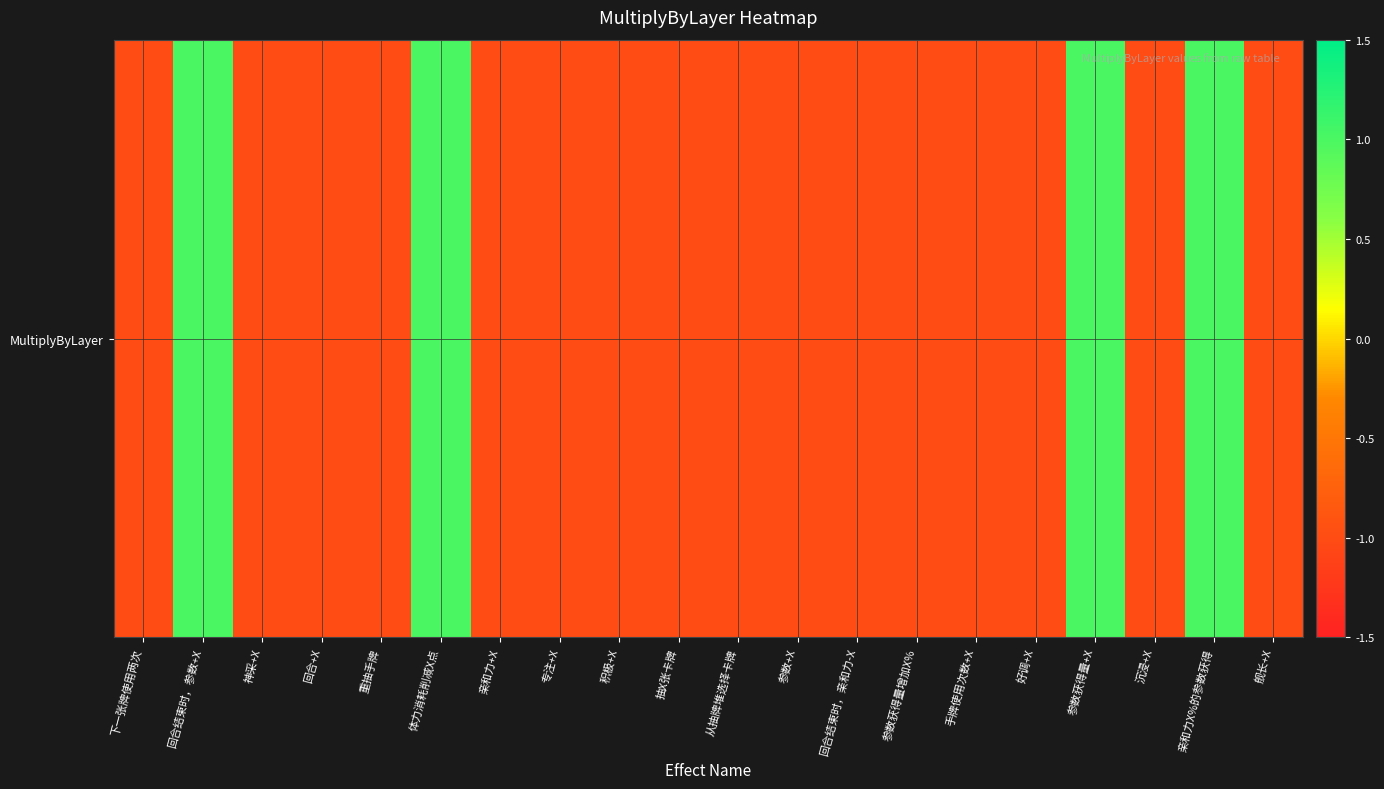

What is the difference between the values at 回合结束时，亲和力-X and 体力消耗削减X点?

2